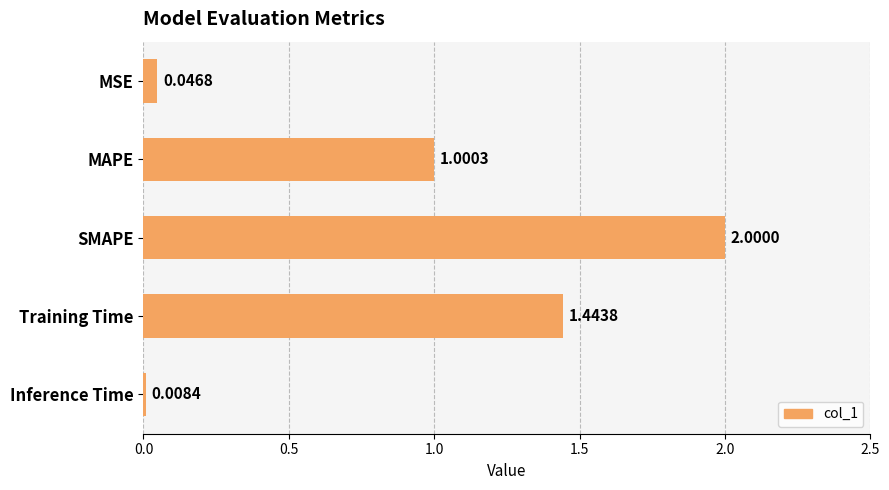

What is the label of the 5th bar from the top?

Inference Time